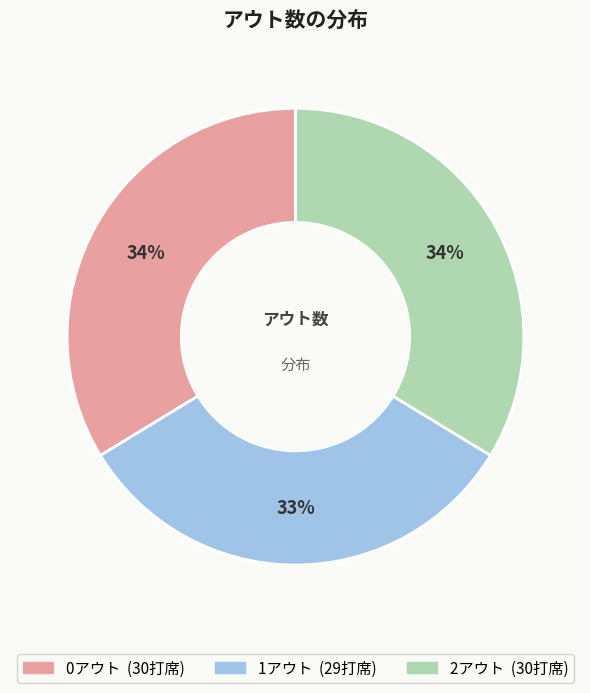

To the nearest percent, what portion does 0アウト represent?

34%